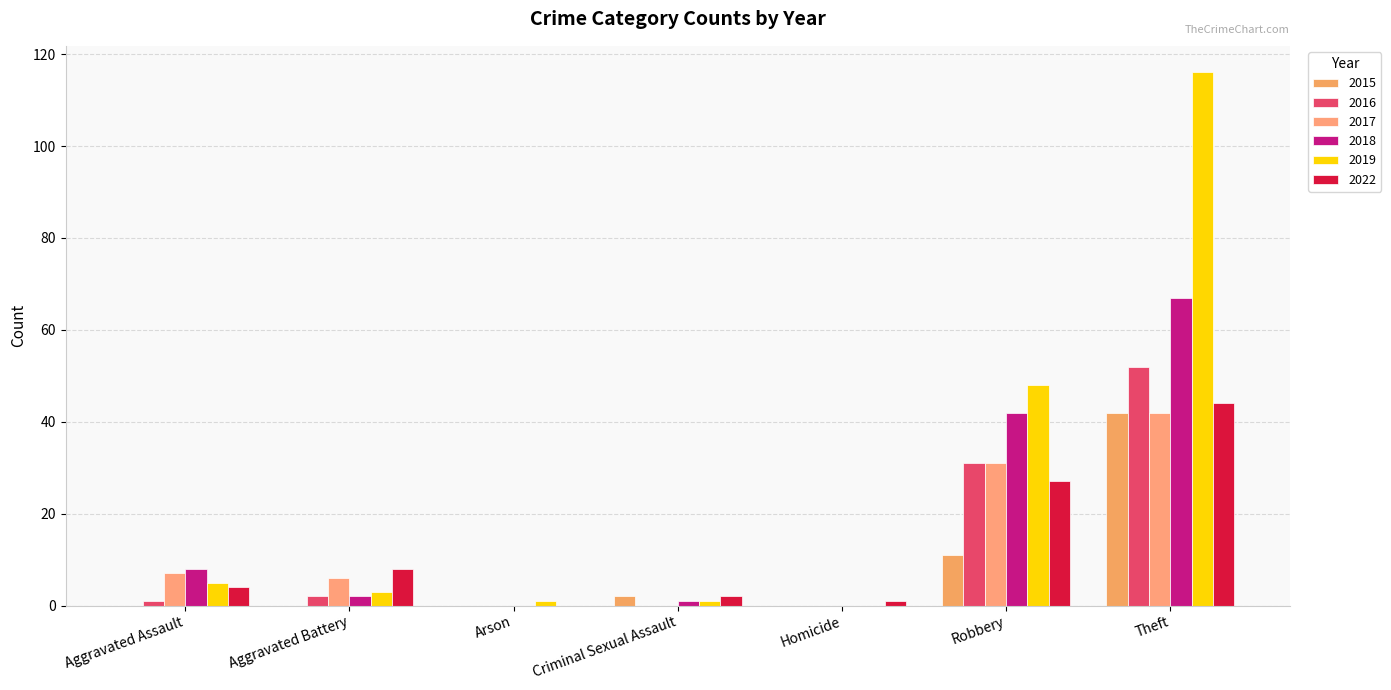

What is the total value across all series at Aggravated Battery?

21